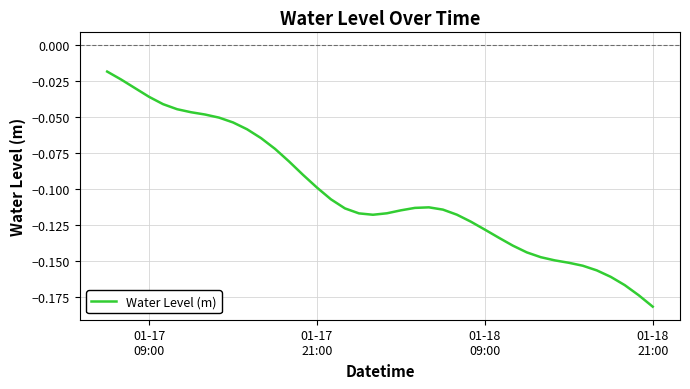

What is the smallest value displayed?

-0.2